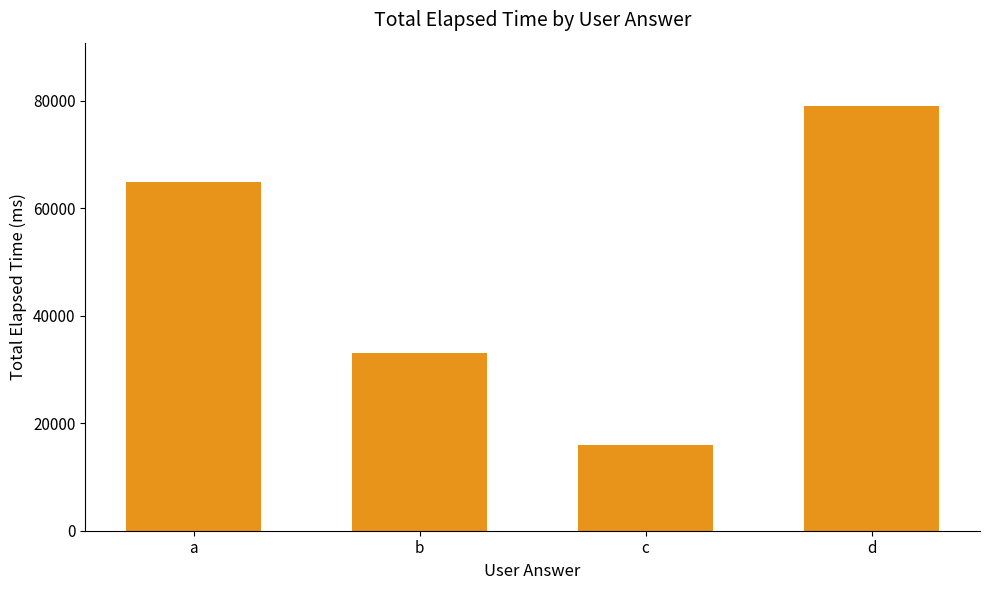

What is the difference between the values at a and c?

49000